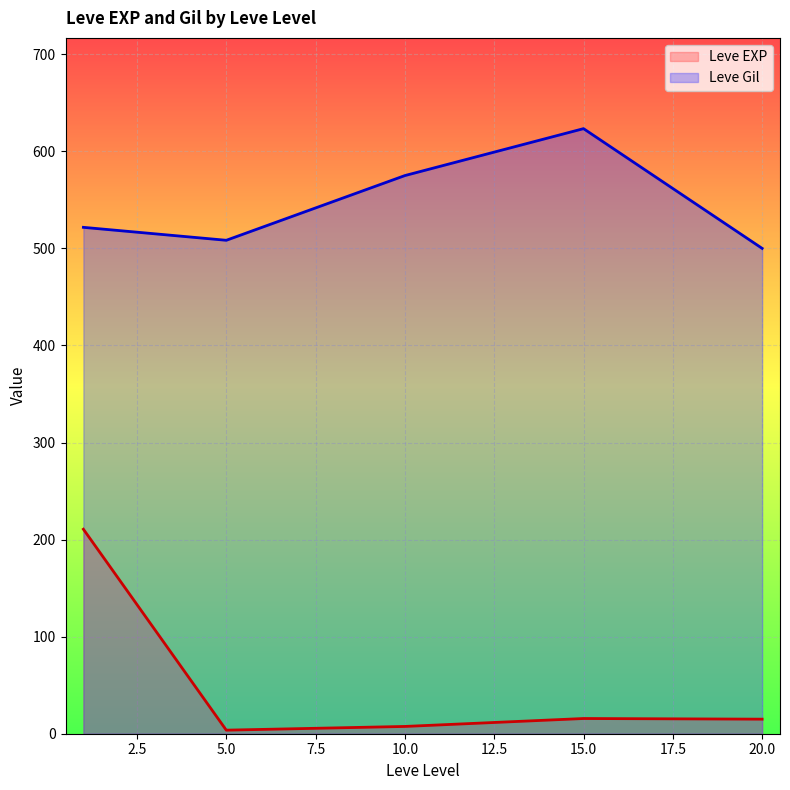

What is the minimum value shown in the chart?

1